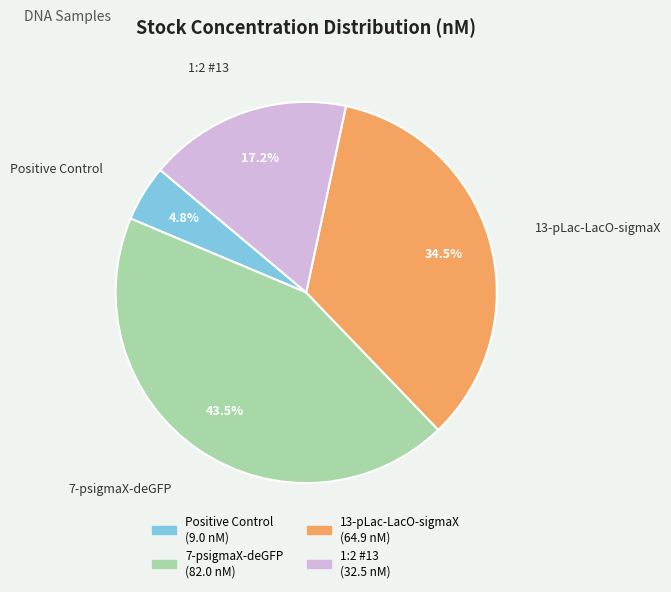

Do Positive Control and 7-psigmaX-deGFP together represent more than half of the pie?

No